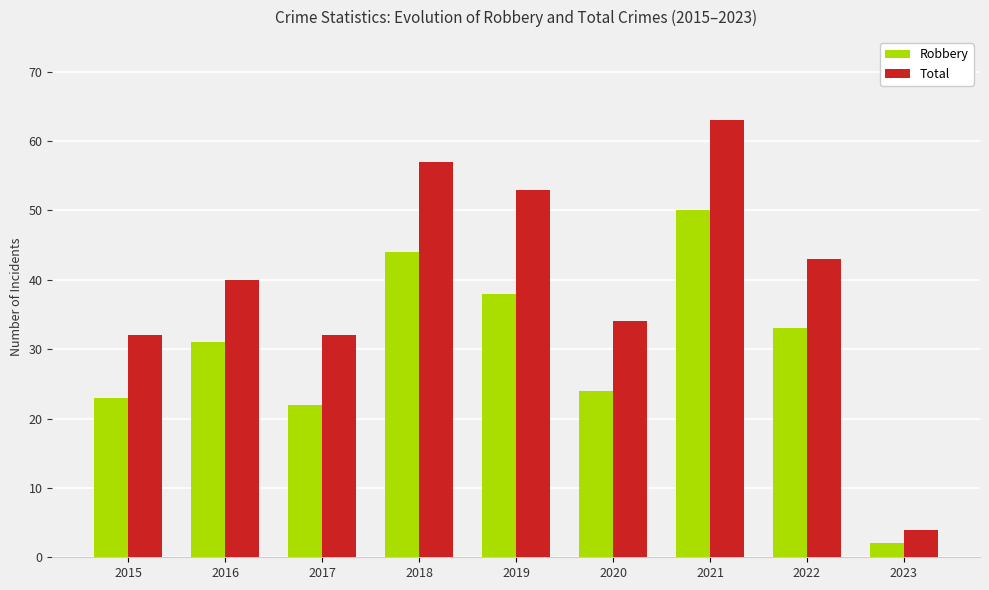

What is the sum of the Robbery values at 2016 and 2017?

53